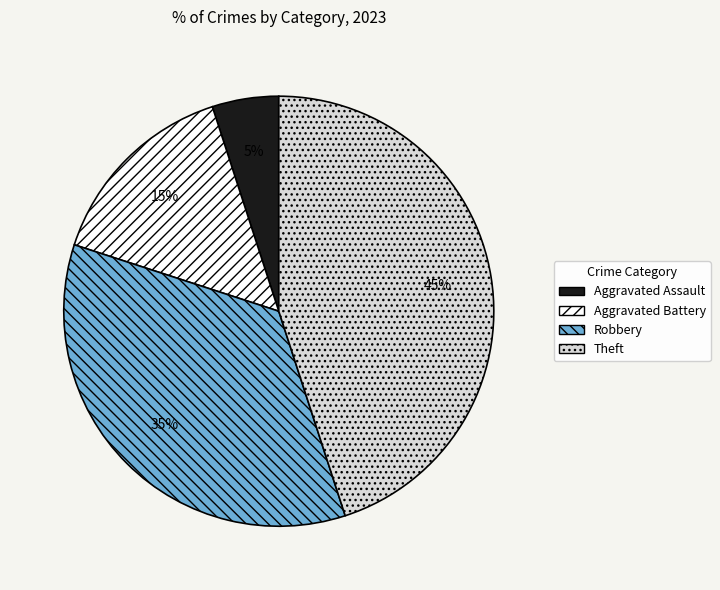

What percentage is the Theft slice, to the nearest percent?

45%